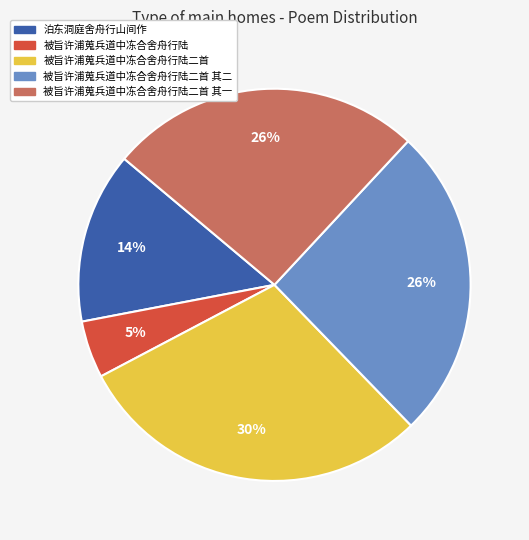

How many segments does this pie chart have?

5